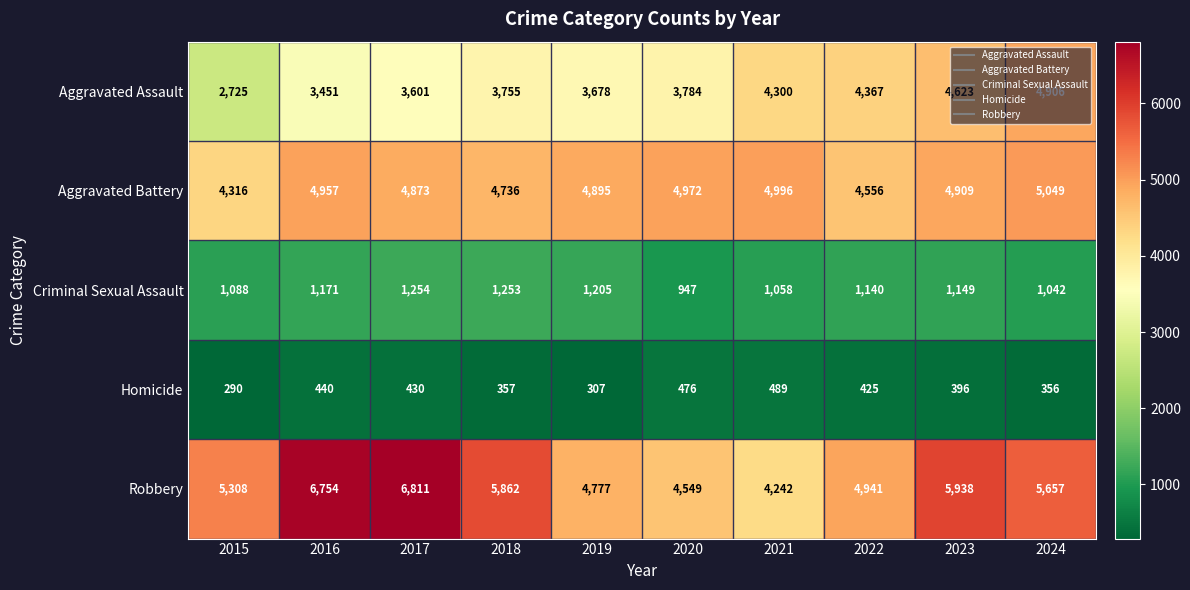

Read the Aggravated Assault value at 2020, to the nearest 50.

3800